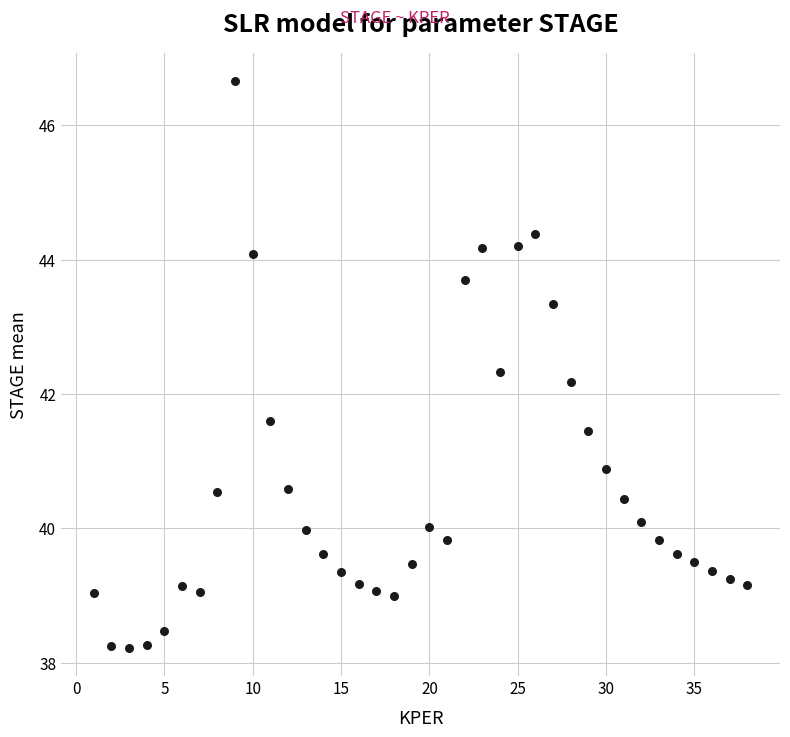

What Y value in the scatter plot is closest to 42?

42.2